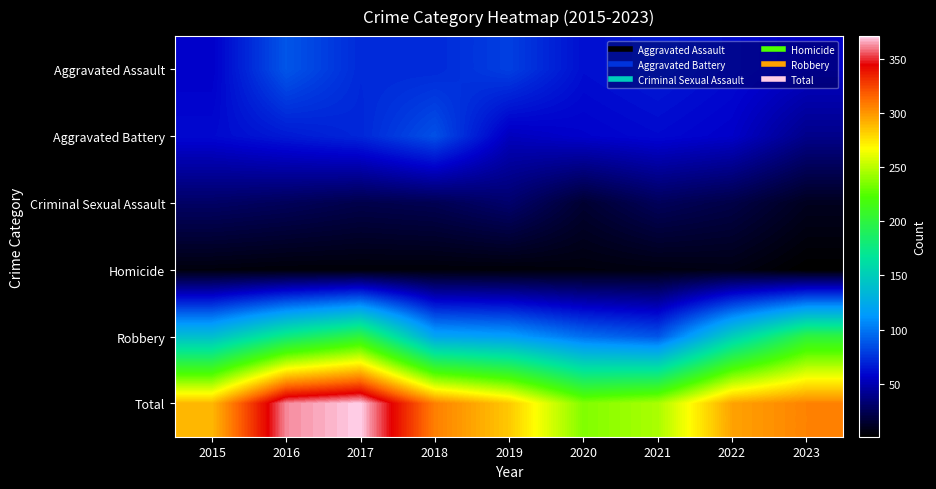

At how many categories does at least one series exceed 65?

9